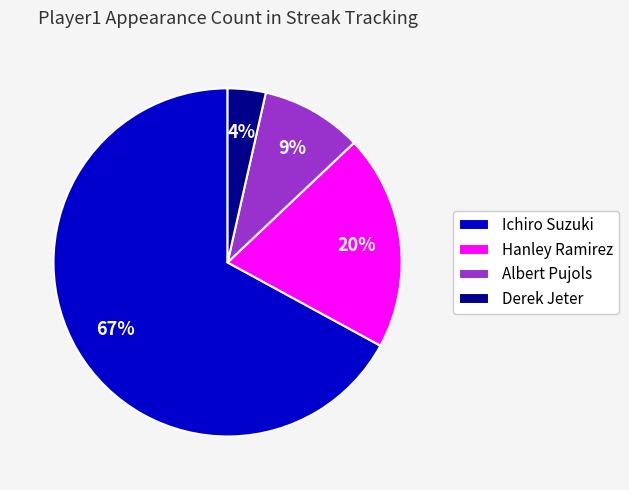

What percentage is the Ichiro Suzuki slice, to the nearest percent?

67%